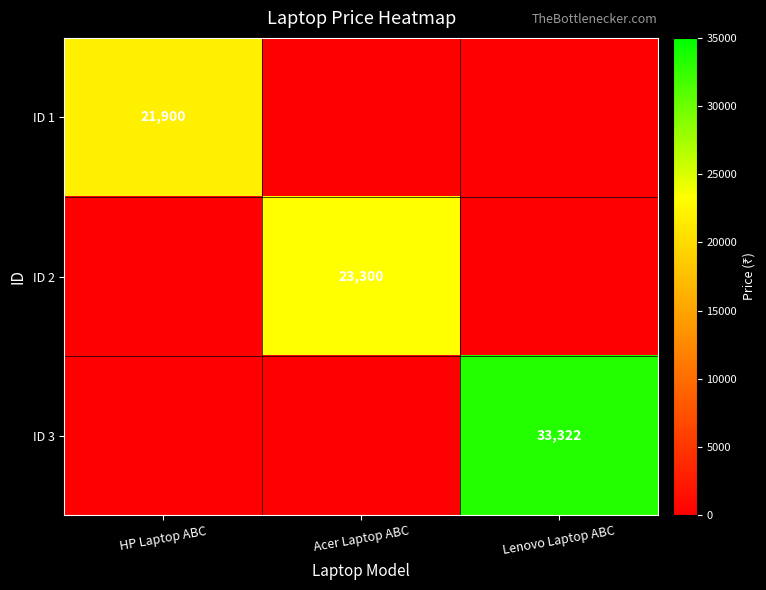

Count the number of categories in the chart.

3